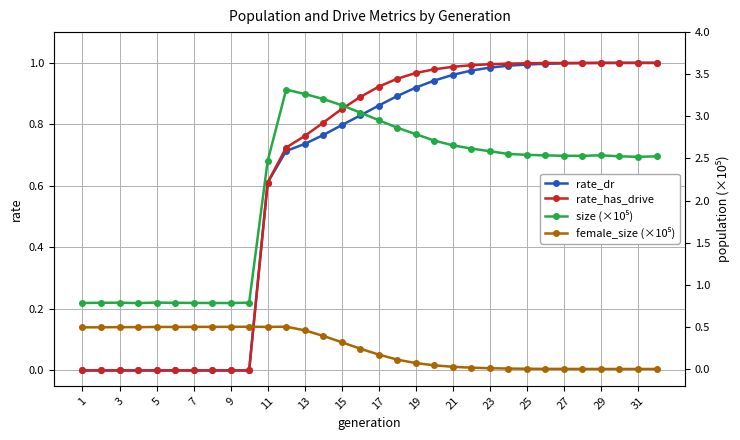

At which category does the chart reach its minimum across all series?

1